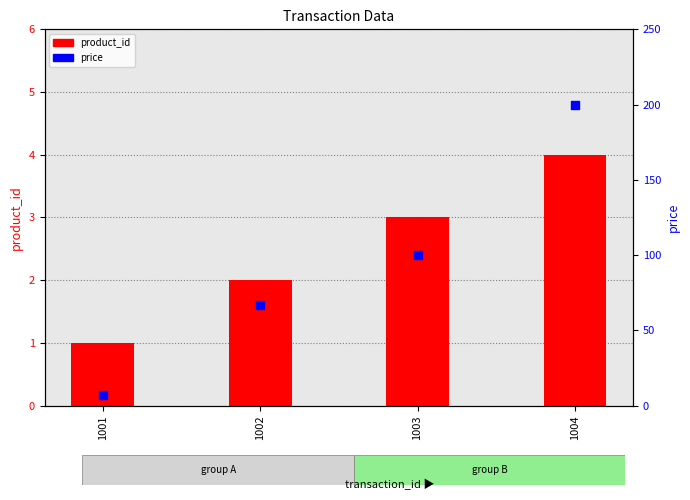

Which series reaches the minimum Y coordinate?

product_id